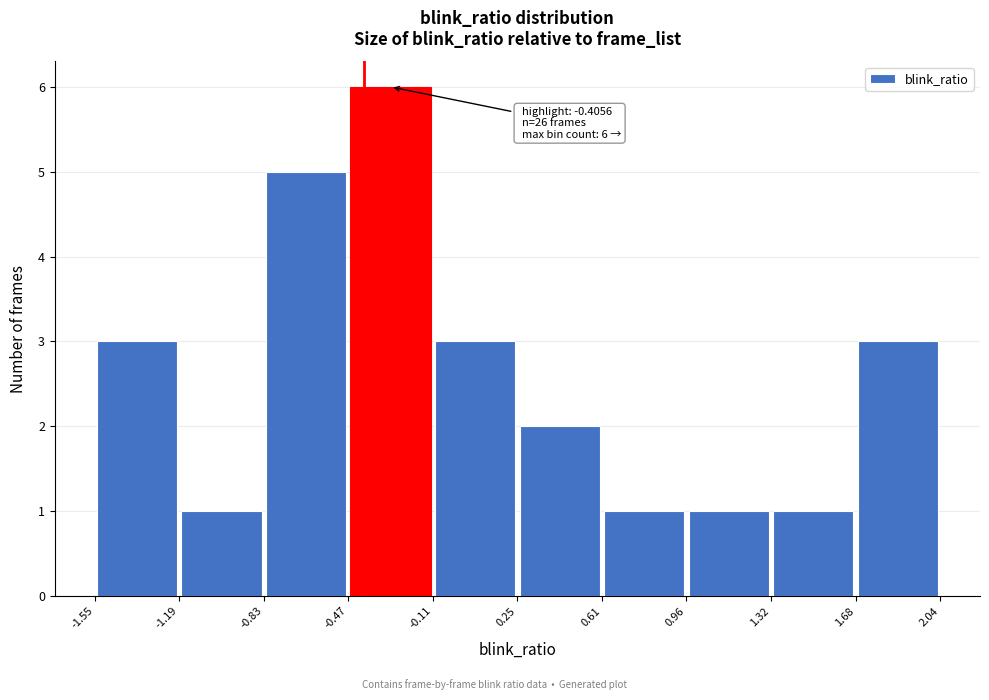

Over which range of the x-axis is the bar tallest?

-0.47 to -0.11